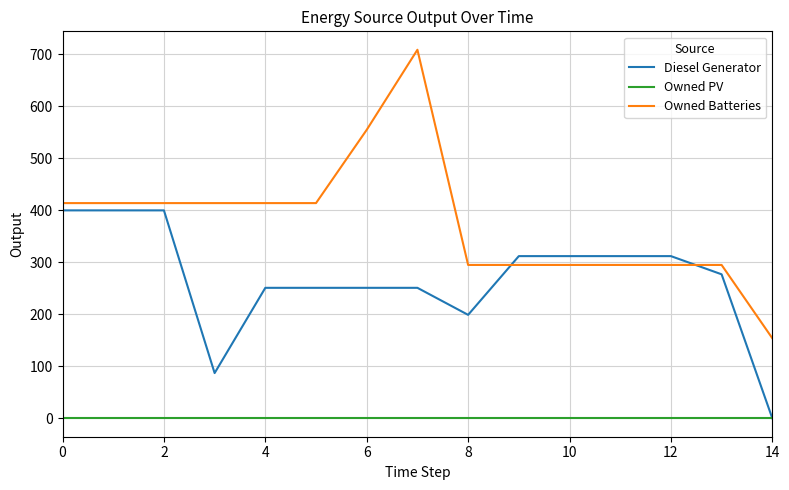

Rank the series by their average value, from highest to lowest.

Owned Batteries, Diesel Generator, Owned PV